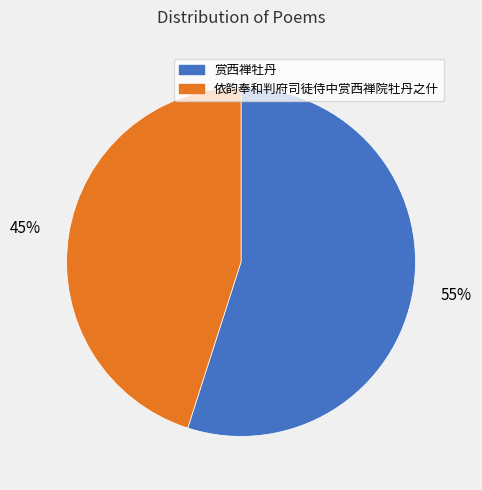

Count the number of slices in the pie.

2